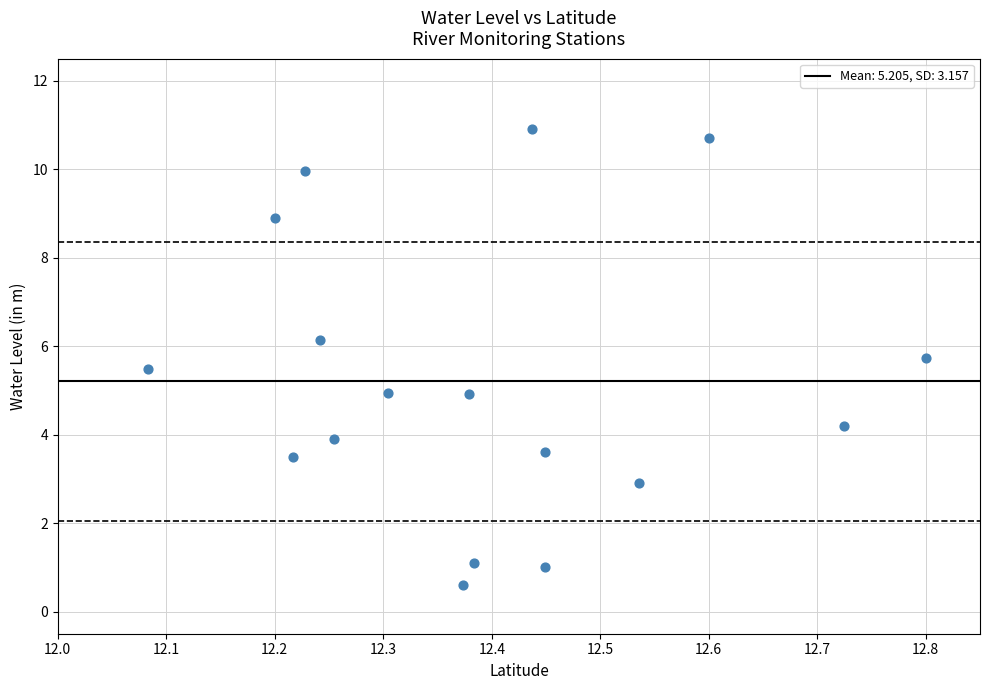

What is the range of Y values (max minus min)?

10.3